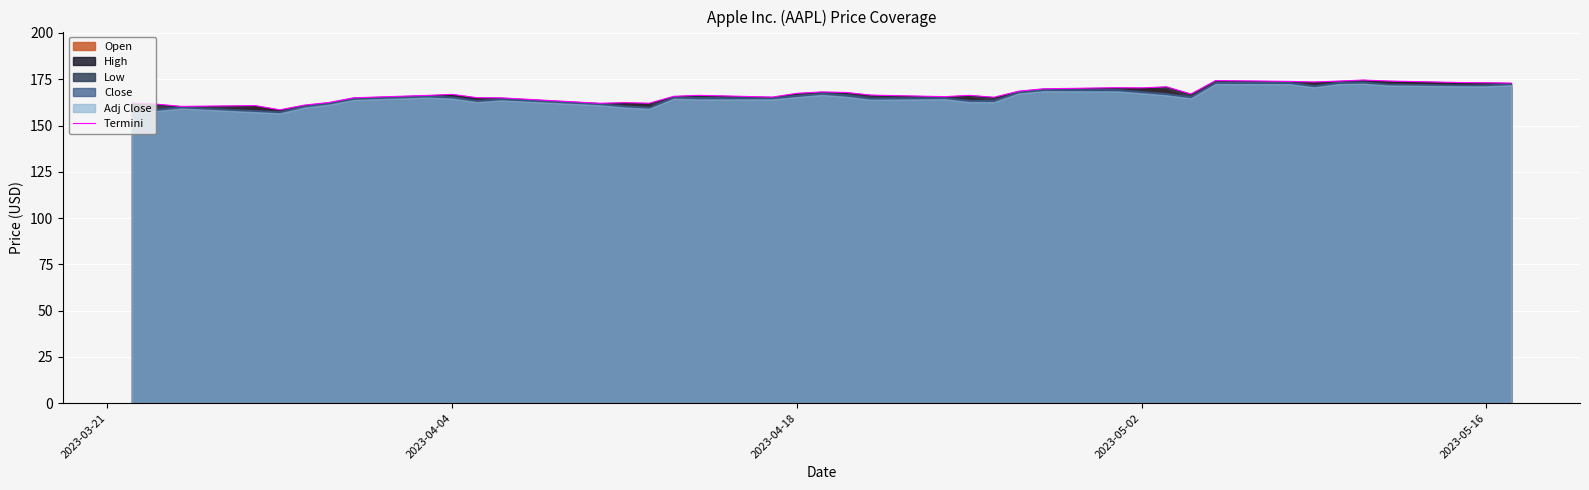

What is the minimum value for Termini?

158.5